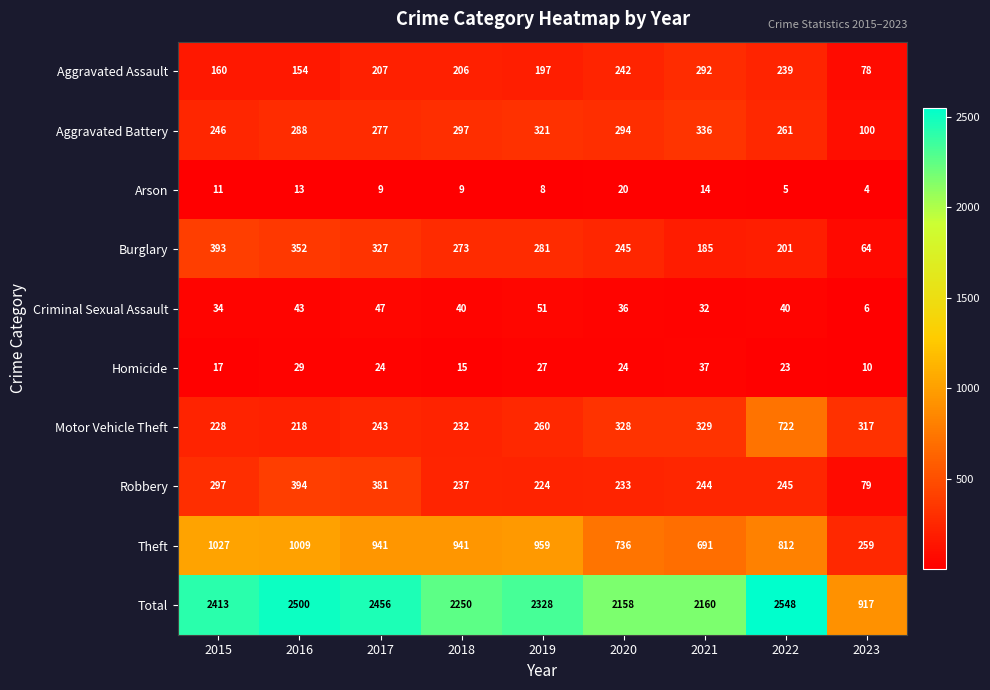

What is the sum of all Aggravated Assault values?

1775